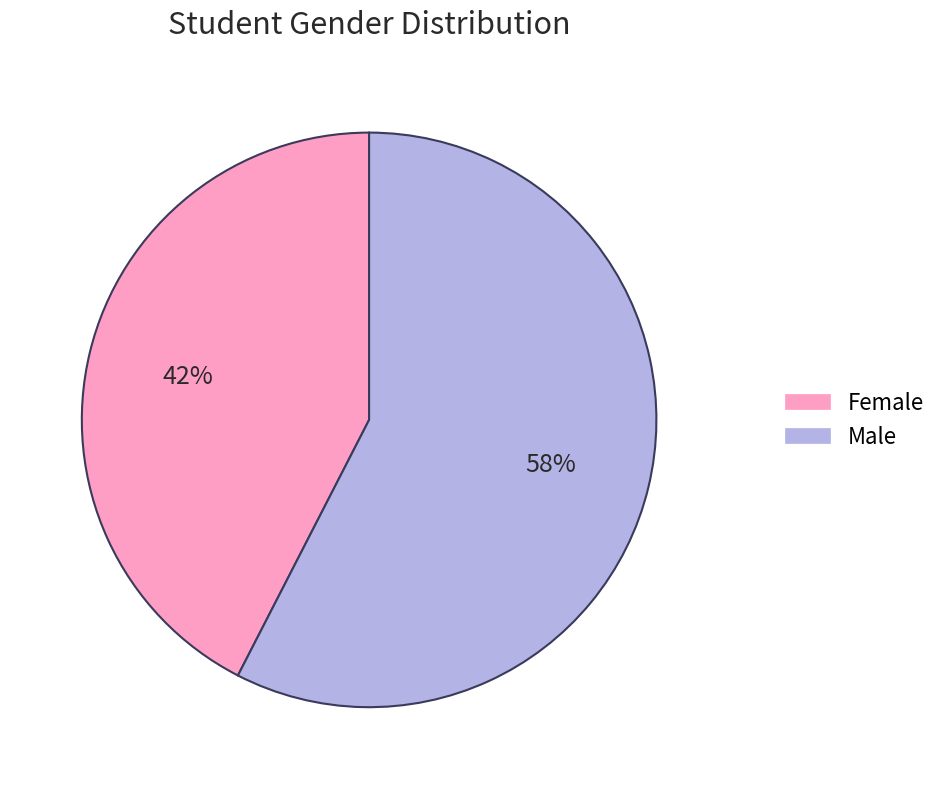

Is there a majority slice in this chart?

Yes